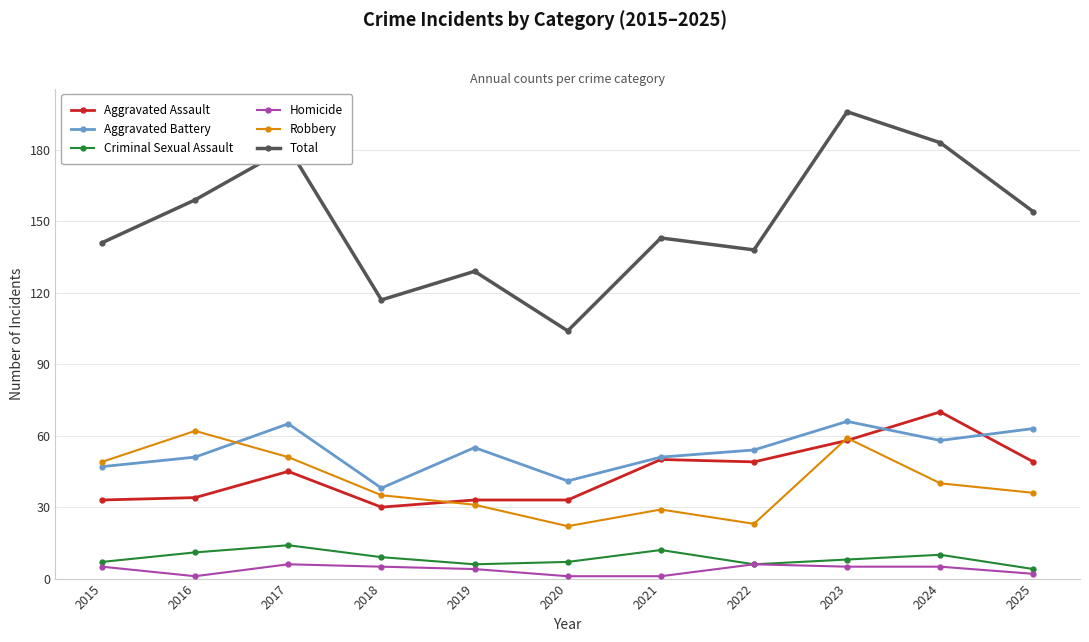

At which category does the chart reach its peak across all series?

2023